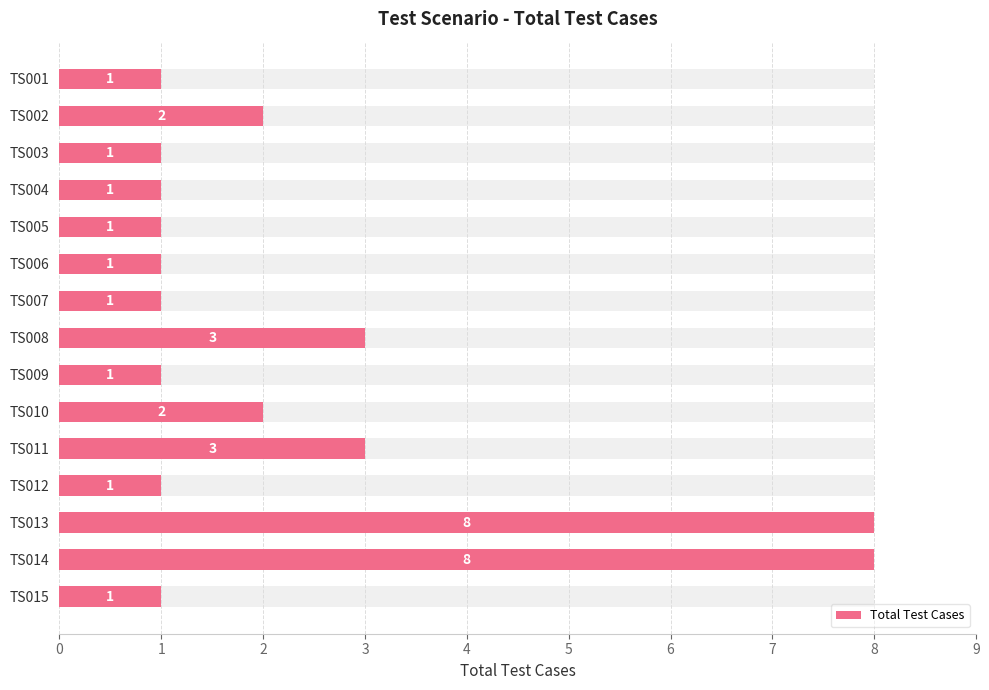

Reading left to right, what are all the values shown in this chart?

1	2	1	1	1	1	1	3	1	2	3	1	8	8	1